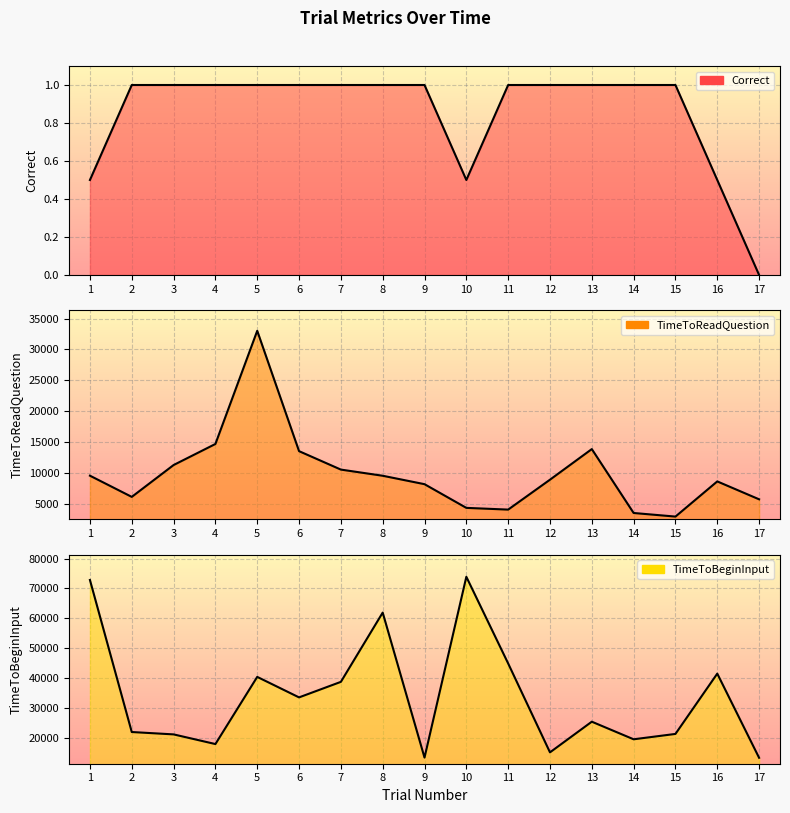

Is it true that TimeToBeginInput equals 72825.7 at 1?

True